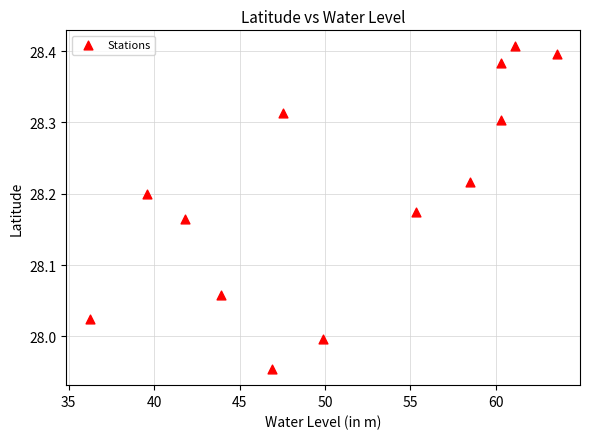

What is the range of X values (max minus min)?

27.3